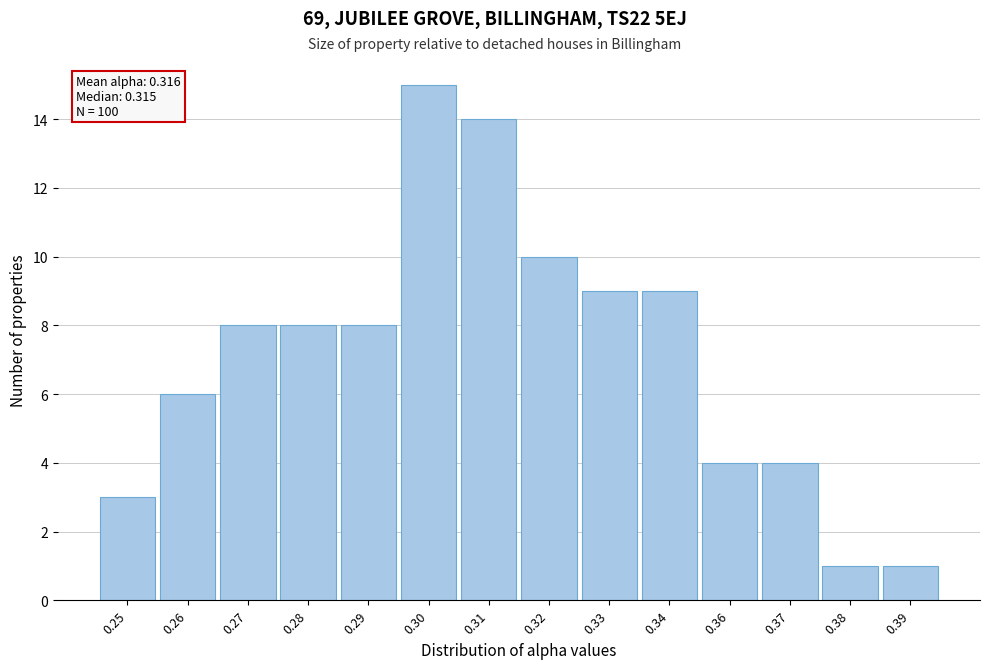

Reading right to left, transcribe all the data shown in this chart.

1	1	4	4	9	9	10	14	15	8	8	8	6	3